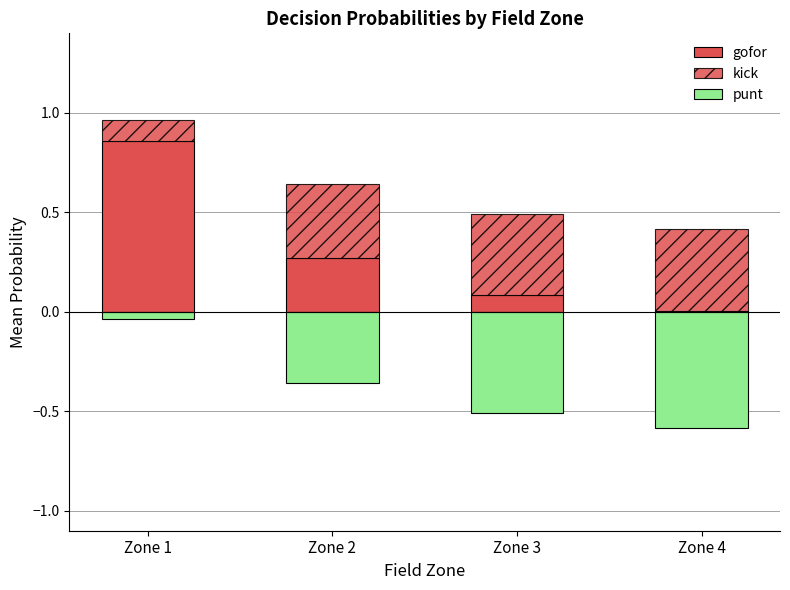

Reading left to right, extract all data points from this chart.

gofor: 0.9	0.3	0.1	0.0
kick: 0.1	0.4	0.4	0.4
punt: -0.0	-0.4	-0.5	-0.6